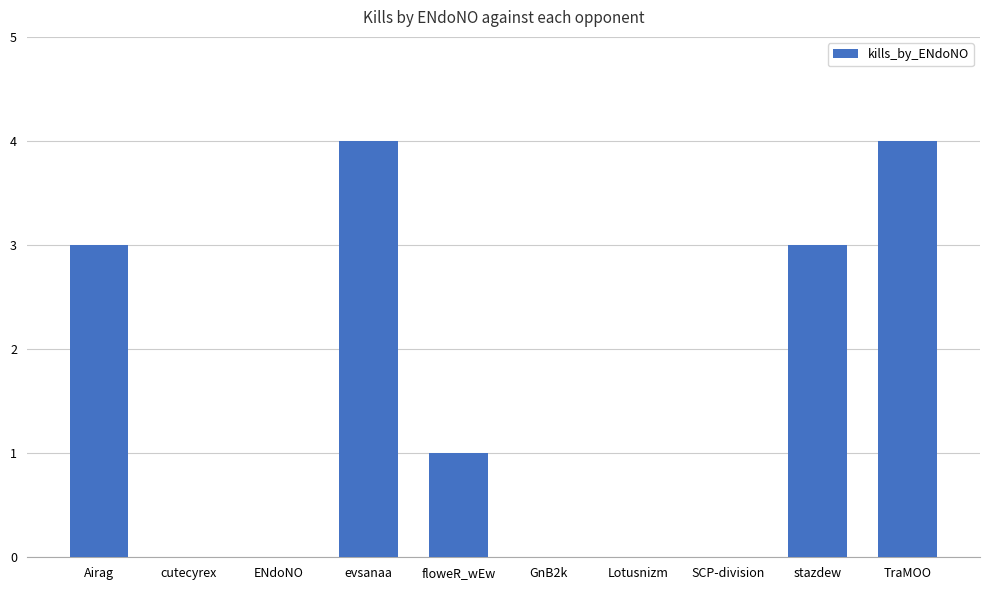

The value at cutecyrex is -2. True or false?

False